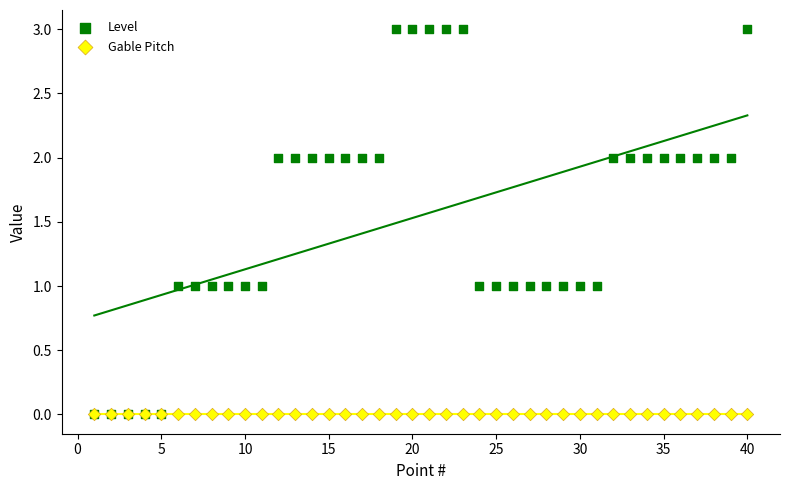

What are all the series names shown in the legend?

Level, Gable Pitch